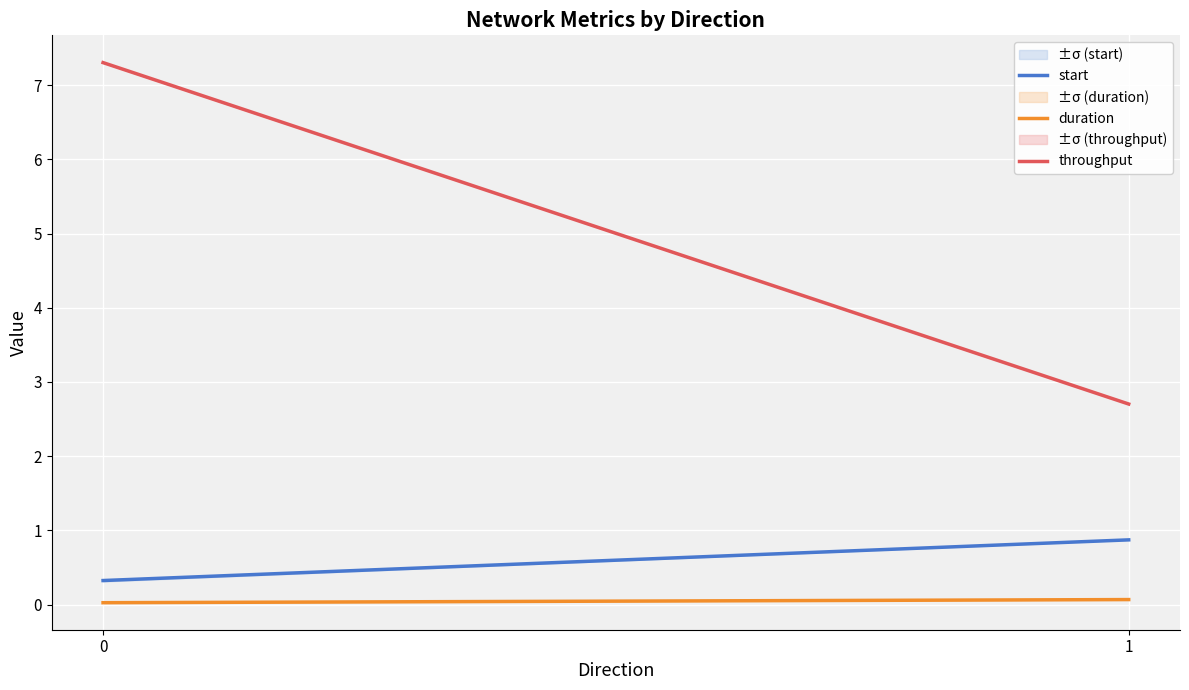

What is the sum of the throughput values at 0 and 1?

10.0